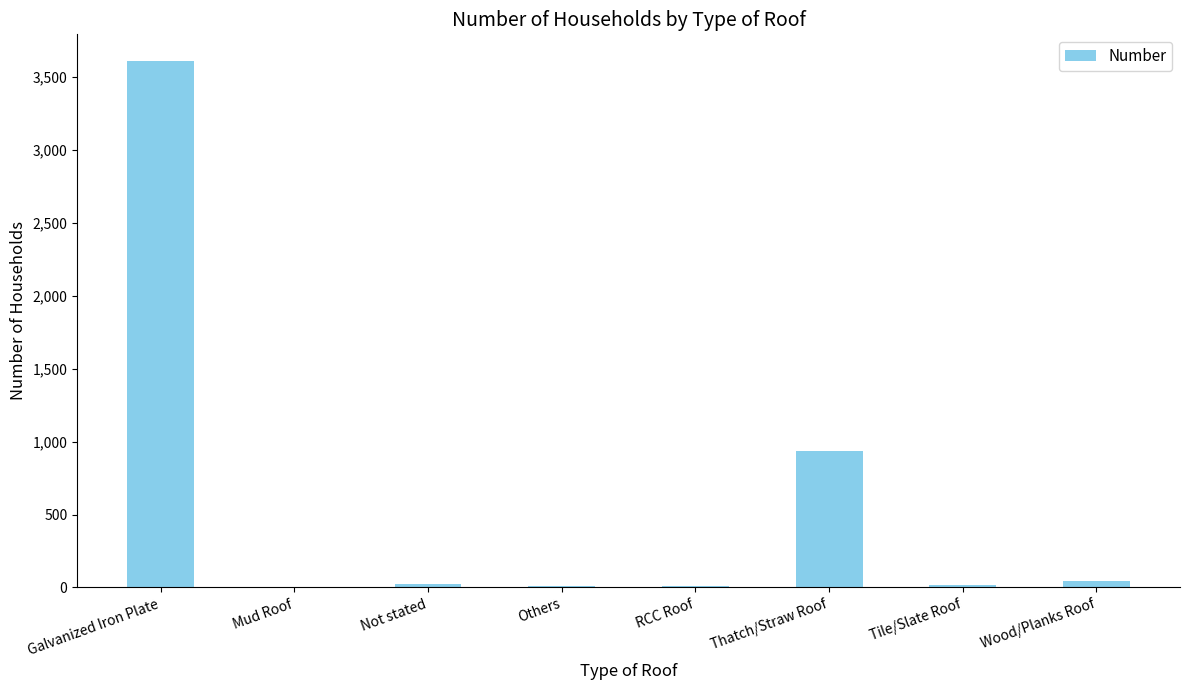

Is it true that the value at Thatch/Straw Roof is 535?

False